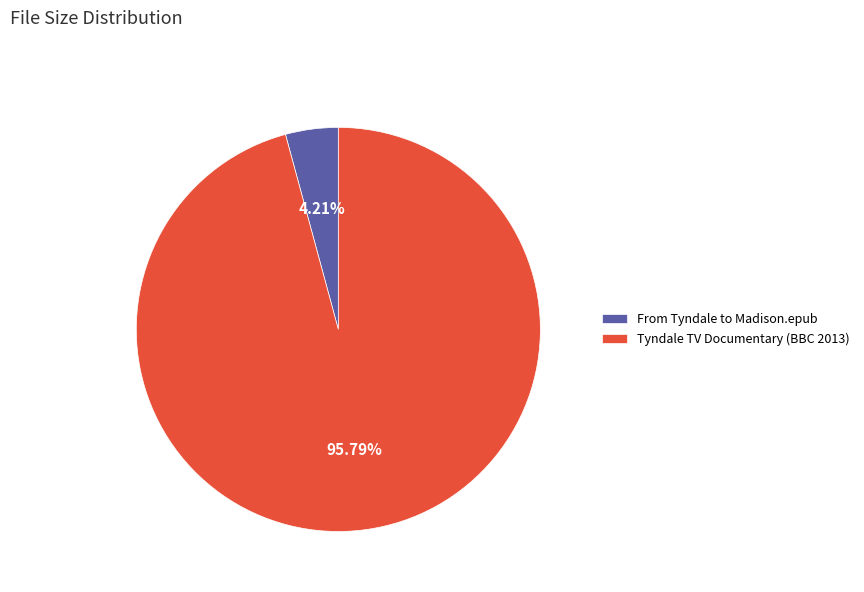

Rank the categories by value from lowest to highest.

From Tyndale to Madison.epub, Tyndale TV Documentary (BBC 2013)